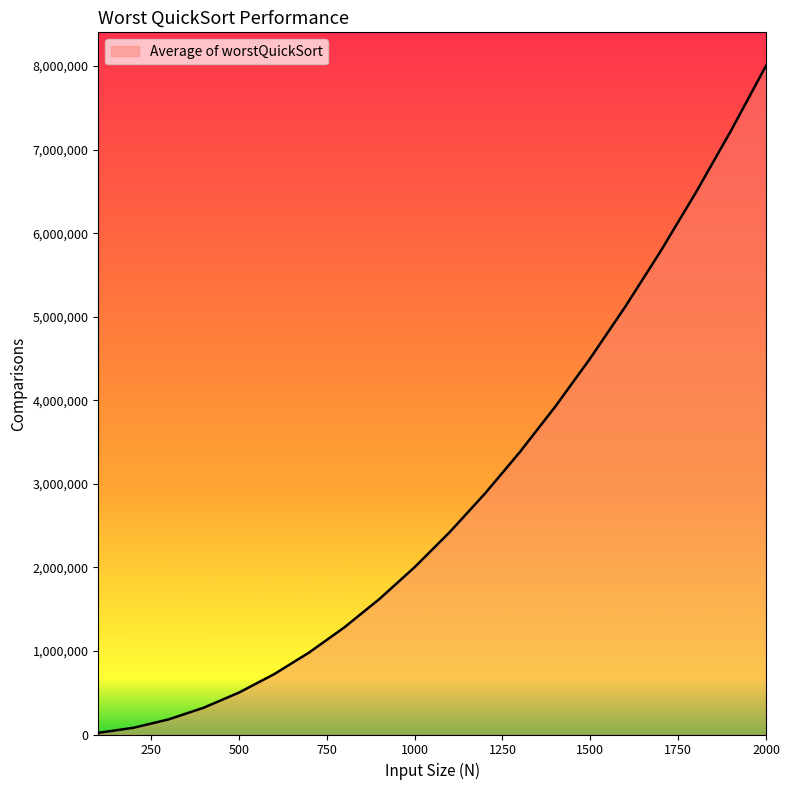

What is the difference between the maximum and minimum values?

7983800